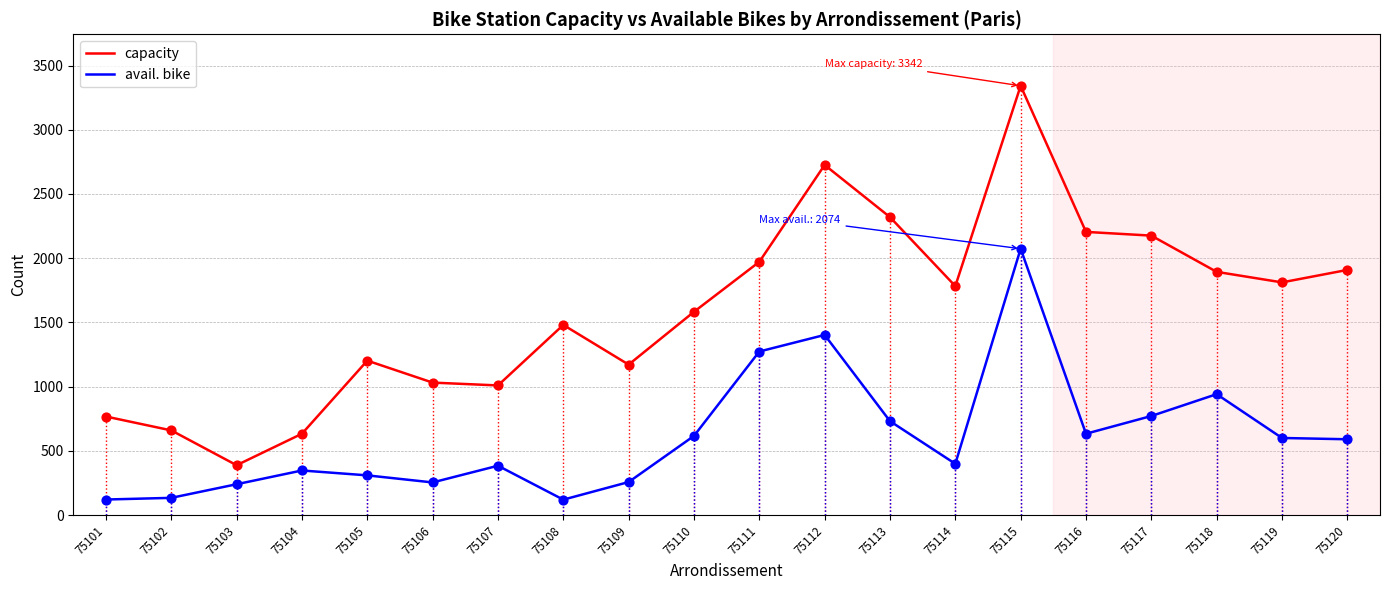

What are all the series names shown in the legend?

capacity, avail. bike